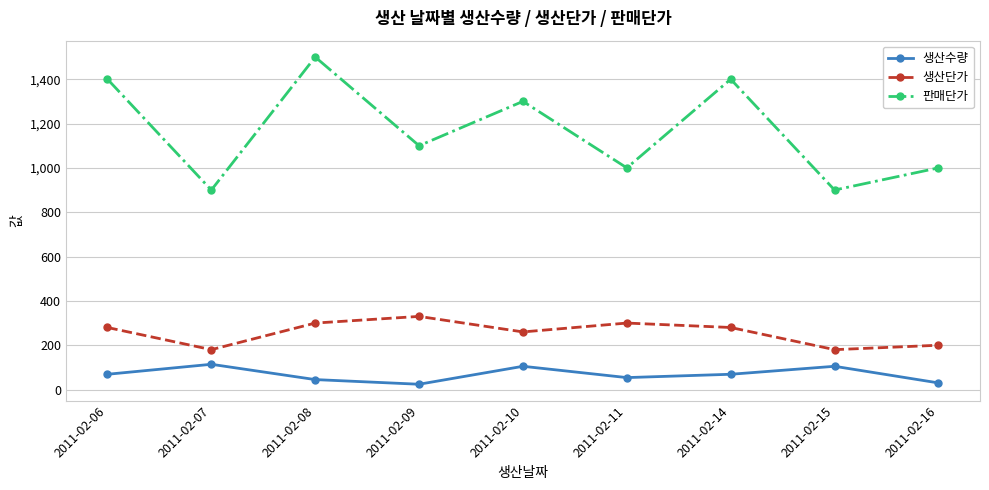

What is the sum of all 생산단가 values?

2310